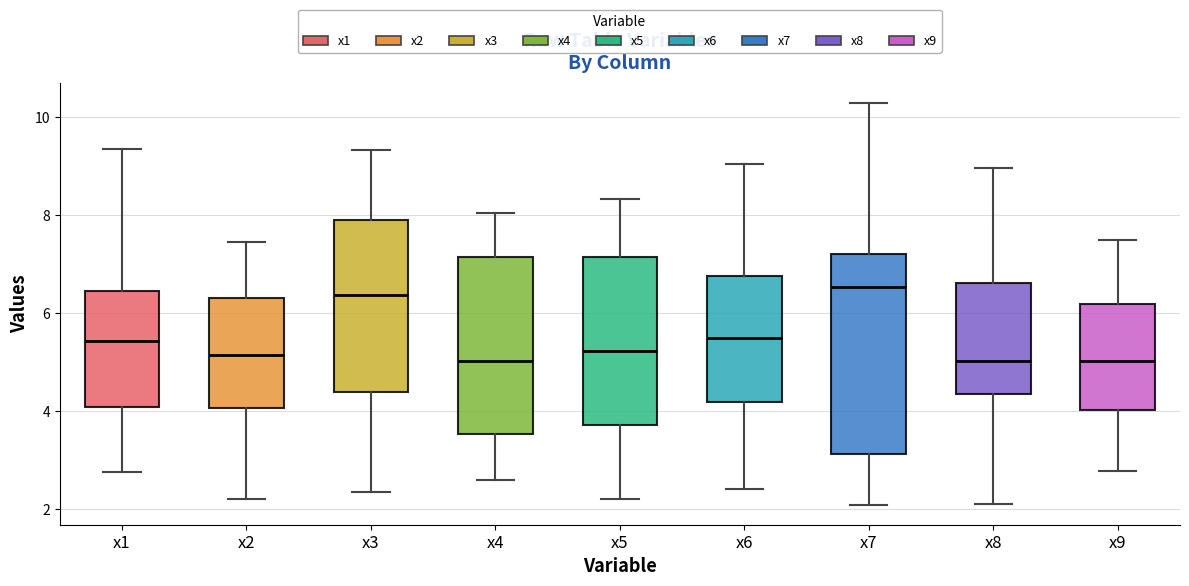

Reading left to right, read every box against the y-axis: the position of its median line, the range the box covers, and the ends of its whiskers. The values are not printed on the chart, so give them approximately, as read against the axis.

x1: median 5.4, box 4.0 to 6.4, whiskers 2.8 to 9.4
x2: median 5.2, box 4.0 to 6.2, whiskers 2.2 to 7.4
x3: median 6.4, box 4.4 to 7.8, whiskers 2.4 to 9.4
x4: median 5.0, box 3.6 to 7.2, whiskers 2.6 to 8.0
x5: median 5.2, box 3.8 to 7.2, whiskers 2.2 to 8.4
x6: median 5.4, box 4.2 to 6.8, whiskers 2.4 to 9.0
x7: median 6.6, box 3.2 to 7.2, whiskers 2.0 to 10.2
x8: median 5.0, box 4.4 to 6.6, whiskers 2.0 to 9.0
x9: median 5.0, box 4.0 to 6.2, whiskers 2.8 to 7.4